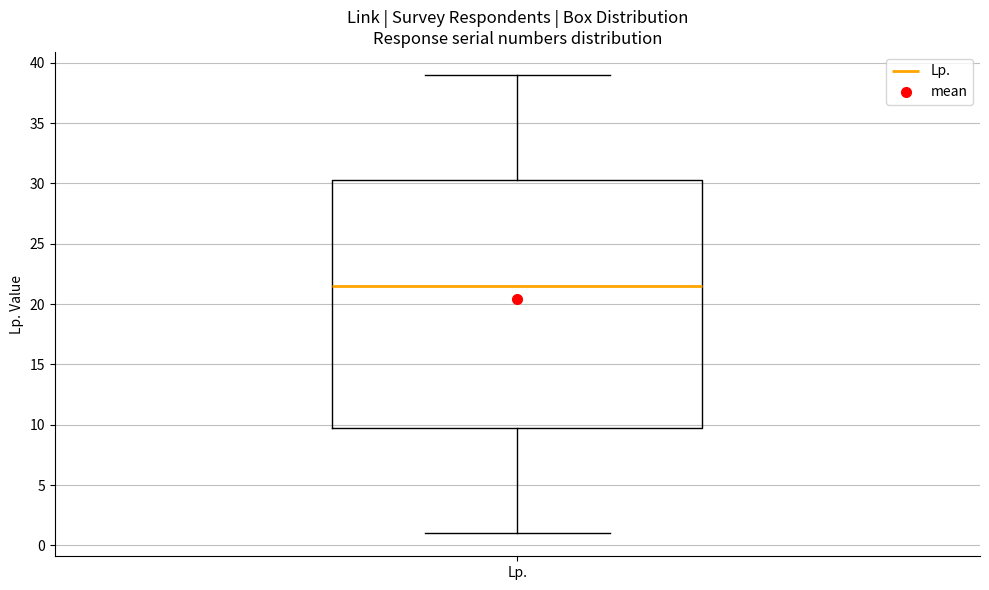

Read this box plot against the y-axis: the position of the median line, the range covered by the box, and the ends of both whiskers. The values are not printed on the chart, so give them approximately, as read against the axis.

median 21.5, box 10.0 to 30.5, whiskers 1.0 to 39.0